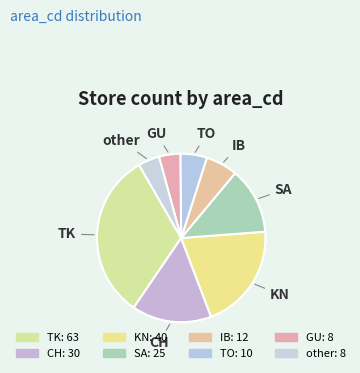

Rank the categories by value from highest to lowest.

TK, KN, CH, SA, IB, TO, GU, other